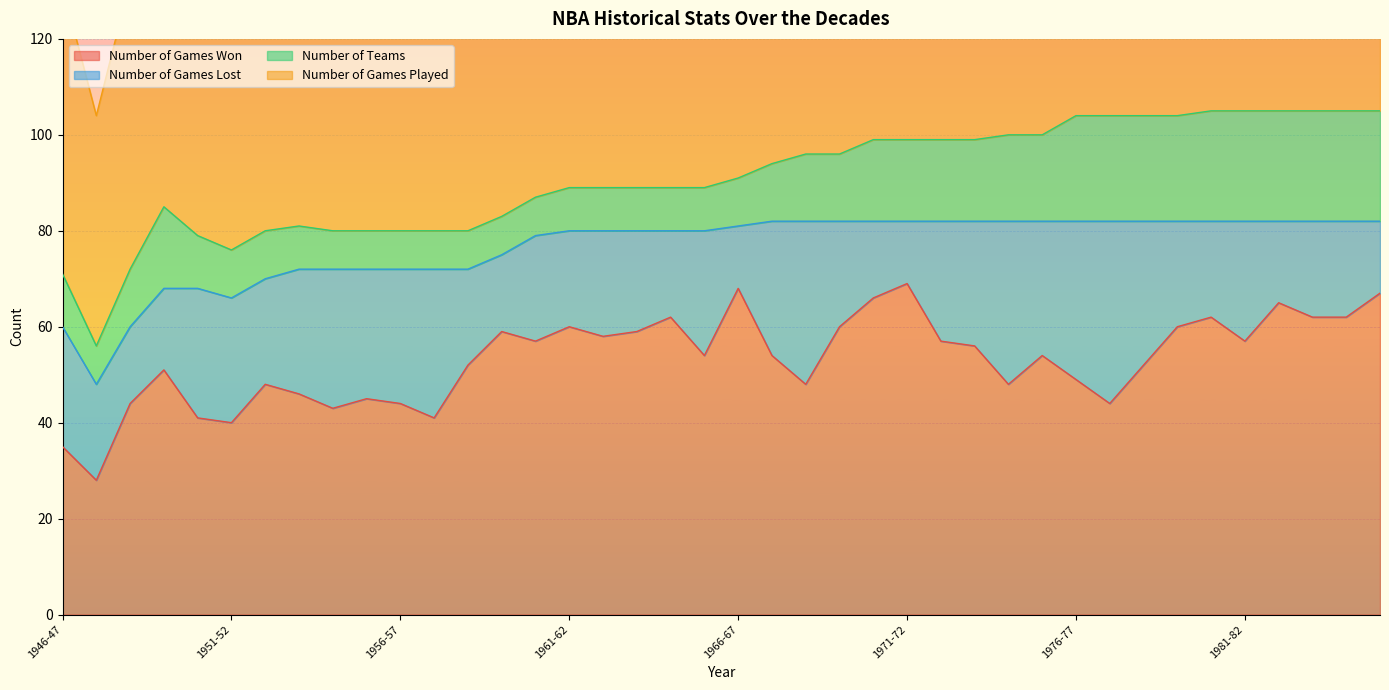

What is the average value of the Number_of_Games_Played series?

77